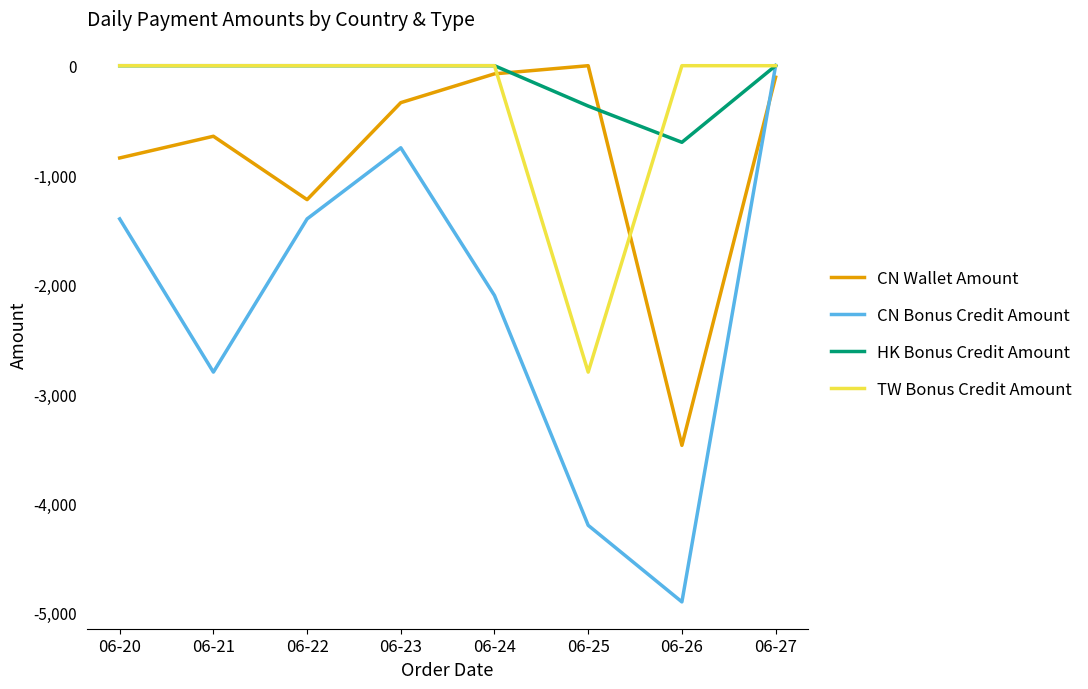

What is the minimum value for TW Bonus Credit Amount?

-2800.0